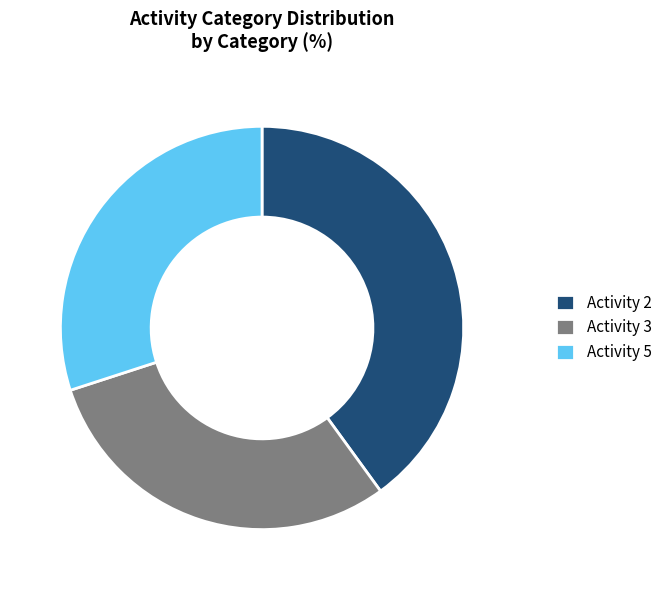

True or false: Activity 2 accounts for 32% of the total.

False